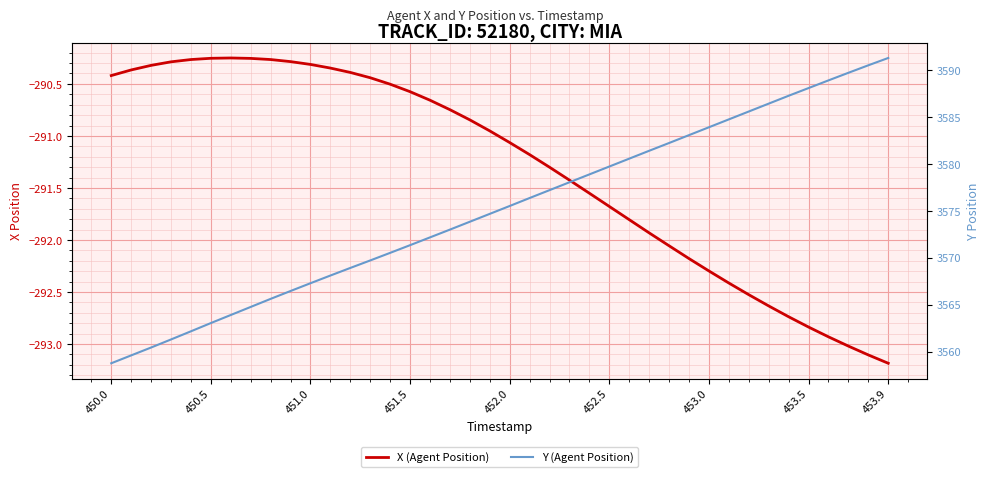

What is the approximate value of X (Agent Position) at 453.5?

-292.8